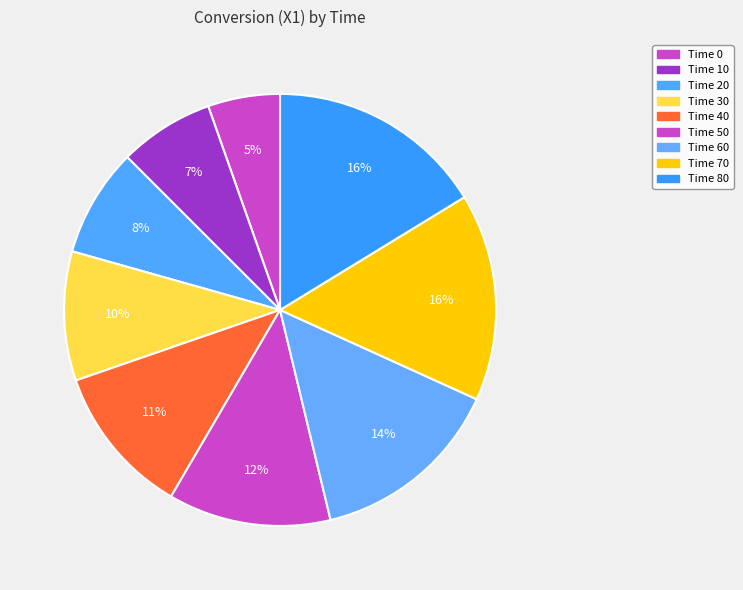

Is it true that Time 50 is 12% of the pie?

True